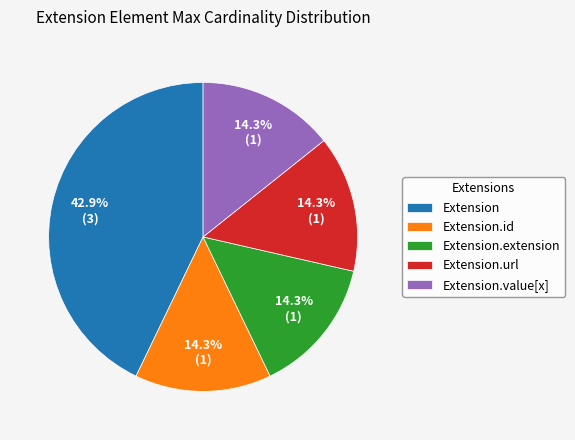

Is it true that Extension is 13% of the pie?

False